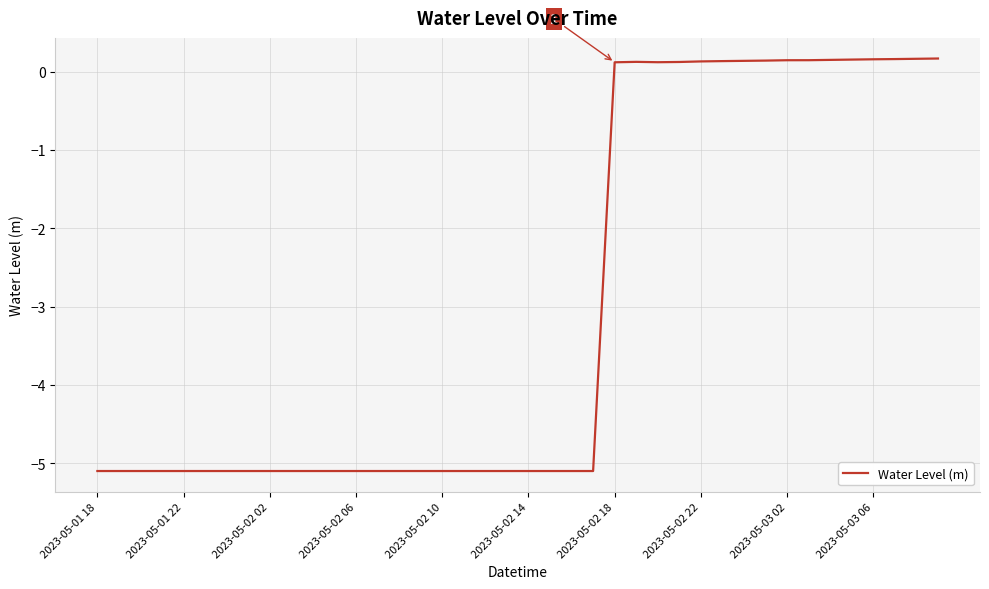

What is the difference between the maximum and minimum values?

5.3